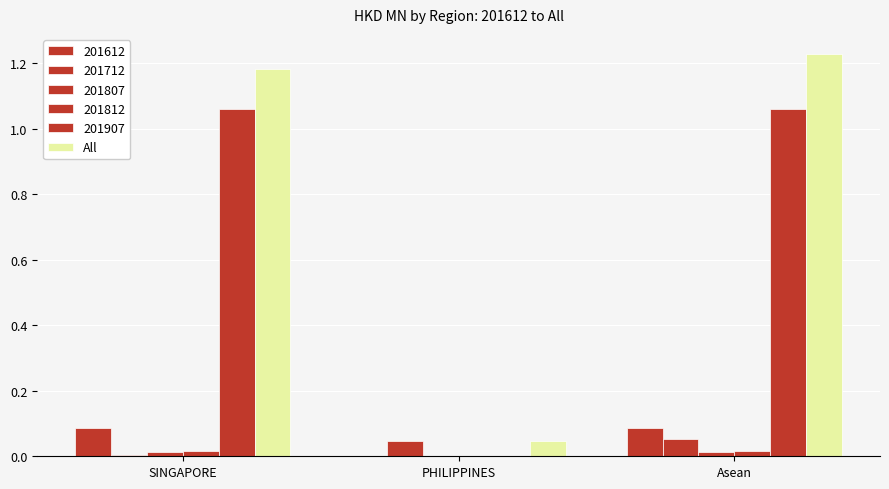

How many groups of bars are there?

3